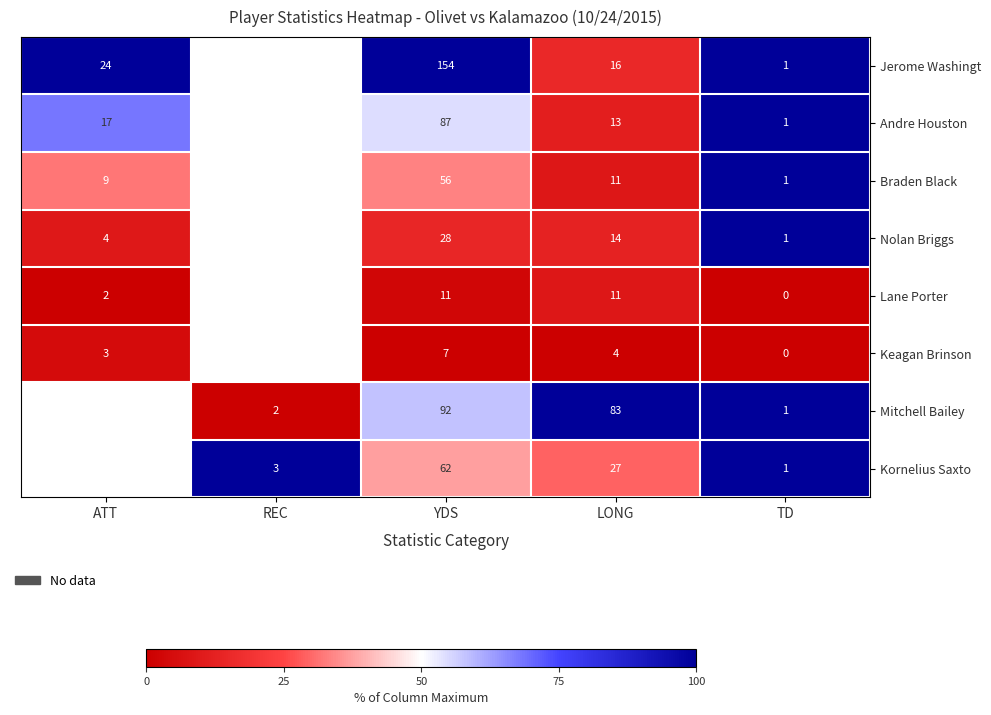

Is it true that Braden Black equals 11 at LONG?

True